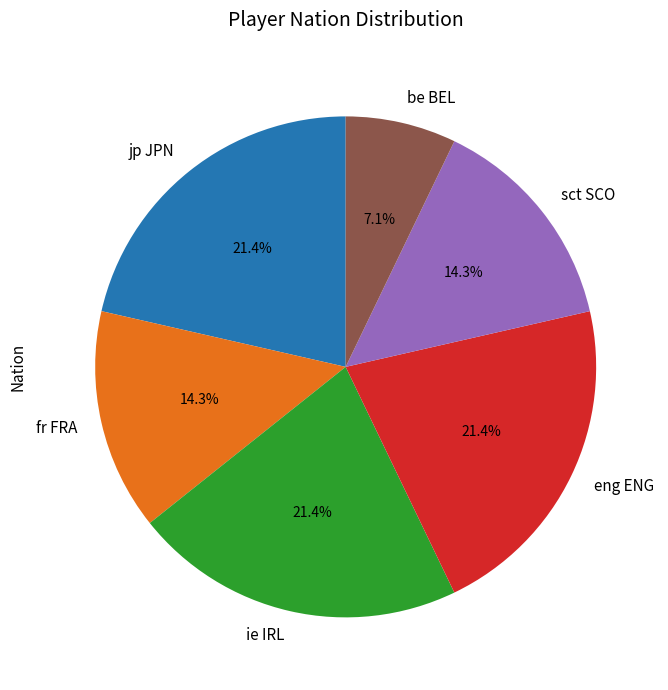

Does be BEL represent more than half of the total?

No